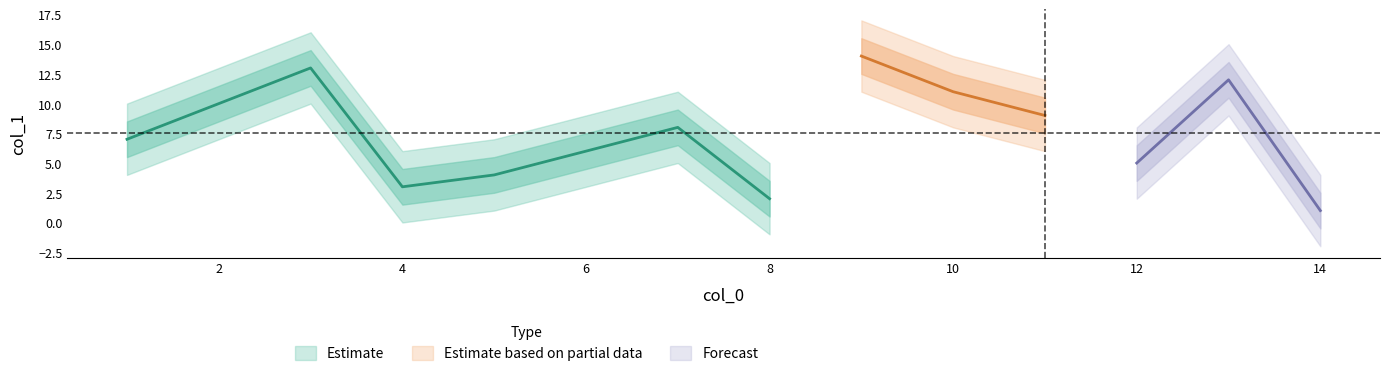

The chart shows a value of 3 at 4. True or false?

True